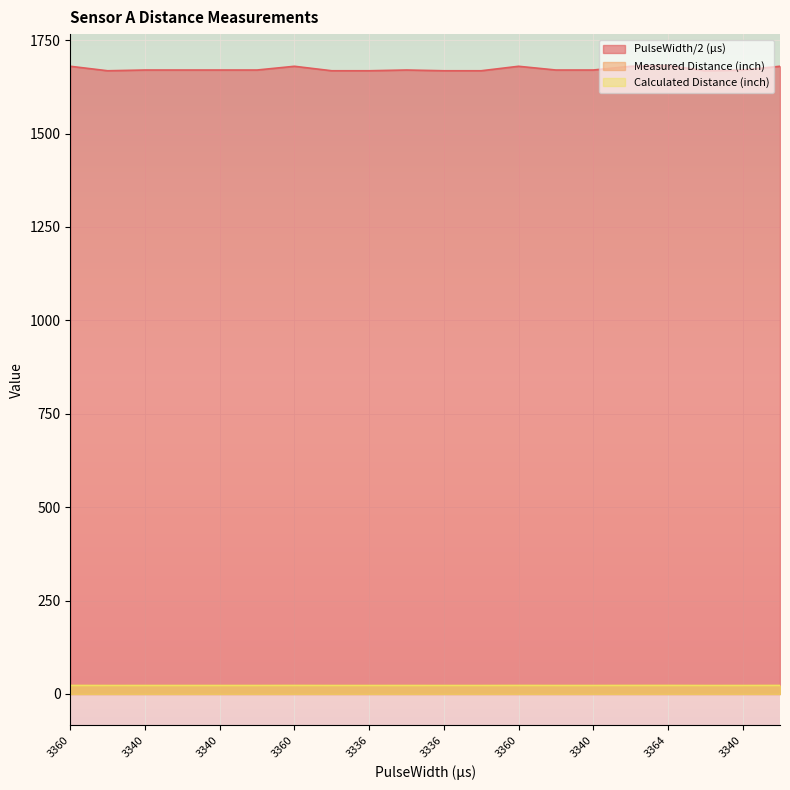

What are all the series names shown in the legend?

PulseWidth/2 (μs), Measured Distance (inch), Calculated Distance (inch)